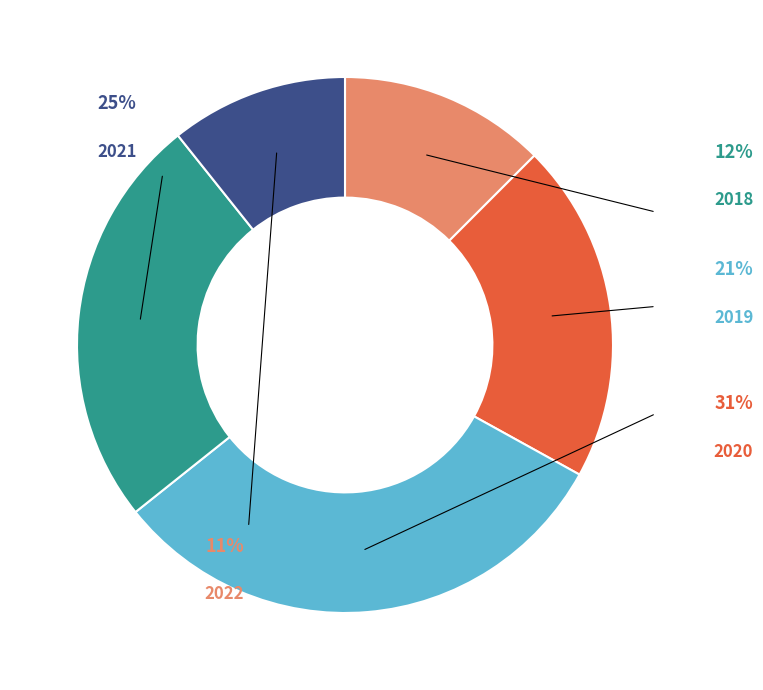

How many slices are in this pie chart?

5